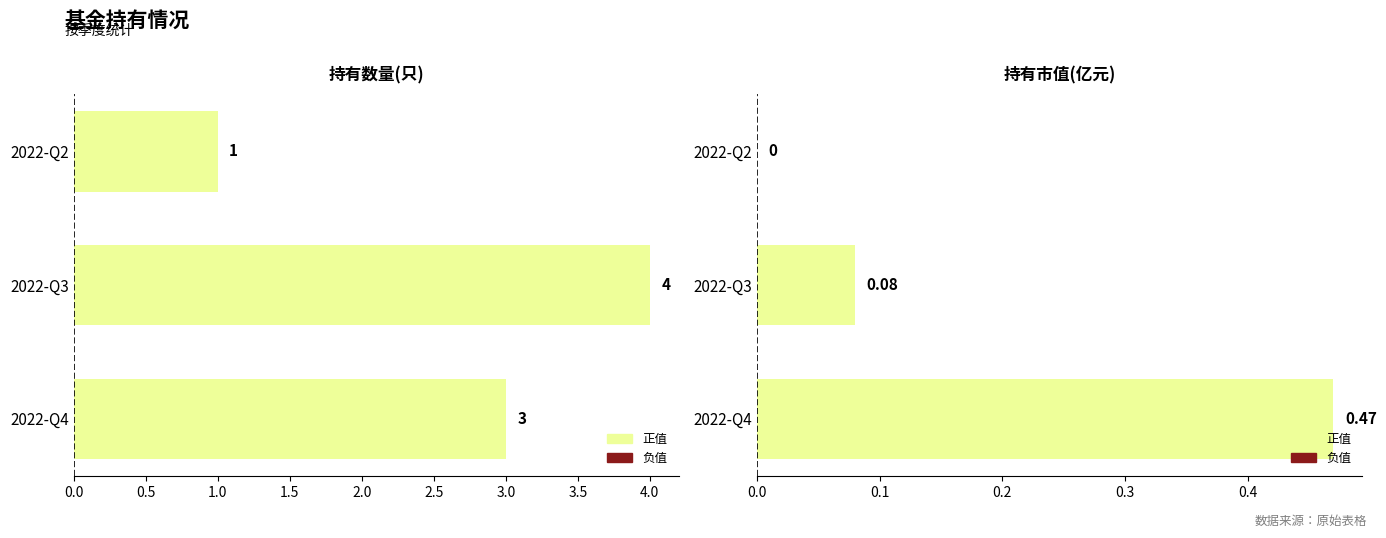

How many bars are there in total?

6